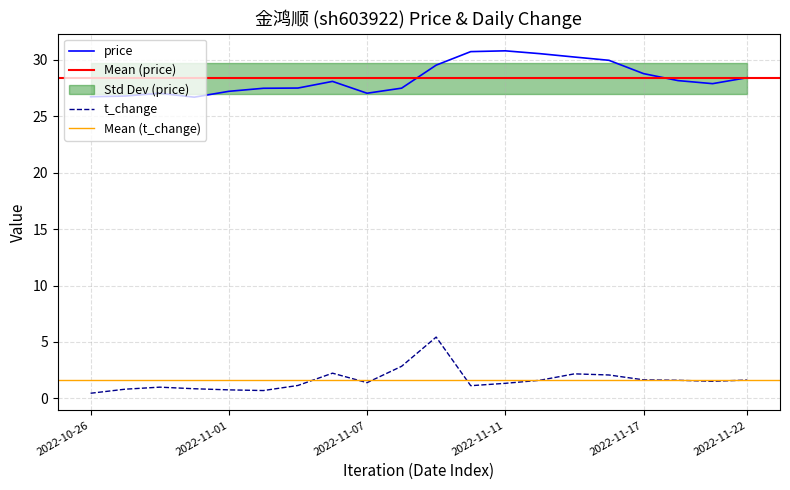

What is the greatest value displayed?

30.8